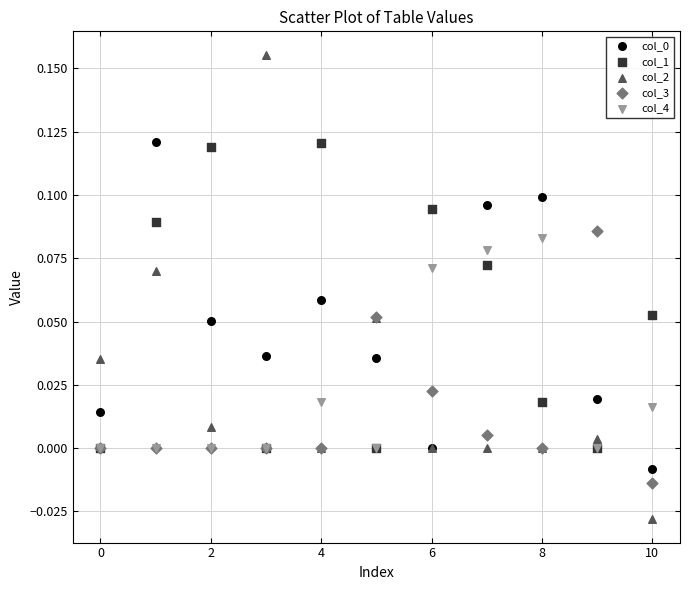

Which series has the largest Y range (max minus min)?

col_2